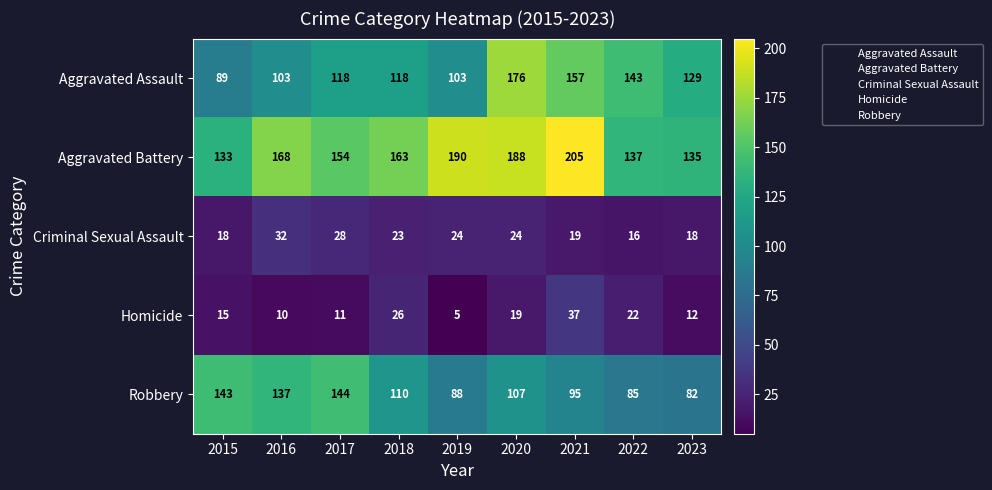

What is the average value of the Criminal Sexual Assault series?

22